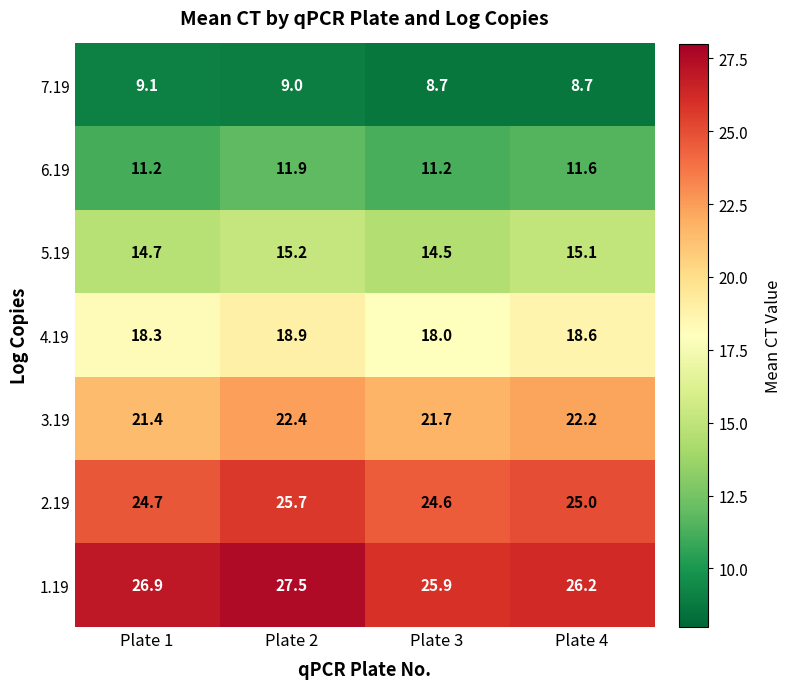

List the series in order of their peak value, lowest first.

7.19, 6.19, 5.19, 4.19, 3.19, 2.19, 1.19